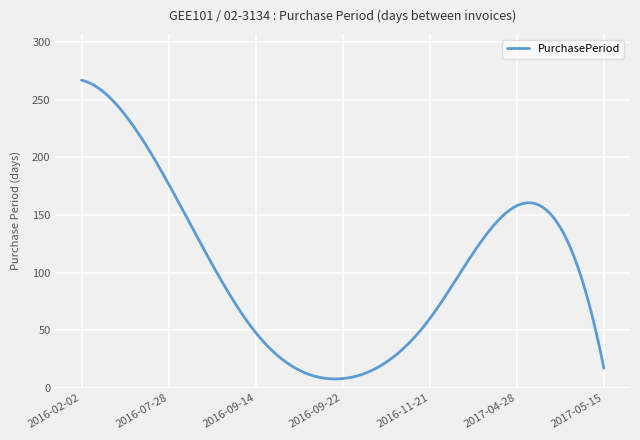

What is the greatest value displayed?

267.0